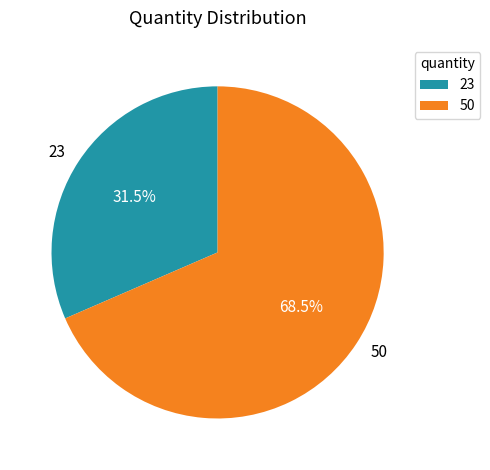

How many slices are in this pie chart?

2